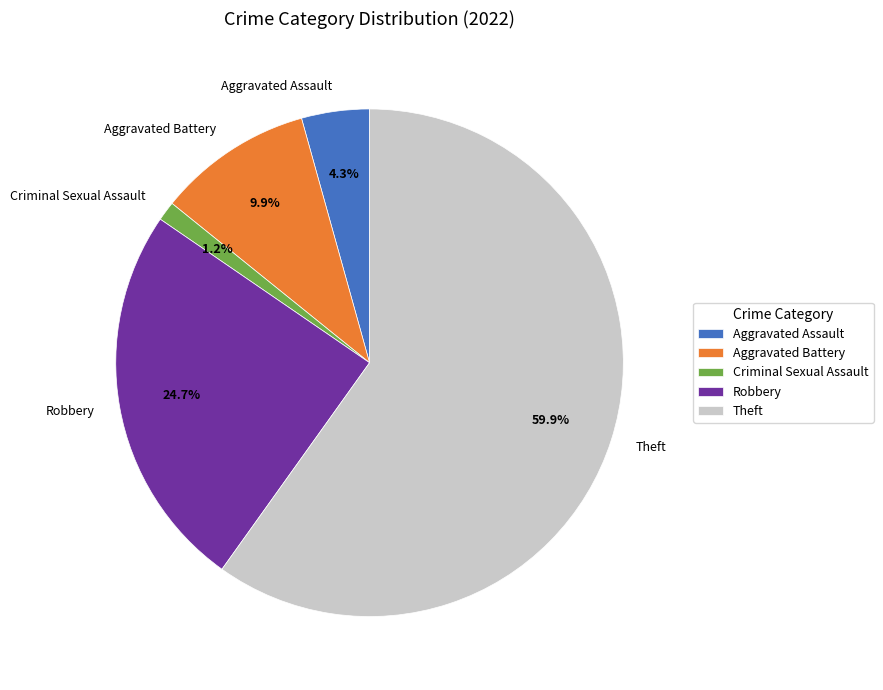

Do Theft and Aggravated Assault together represent more than half of the pie?

Yes